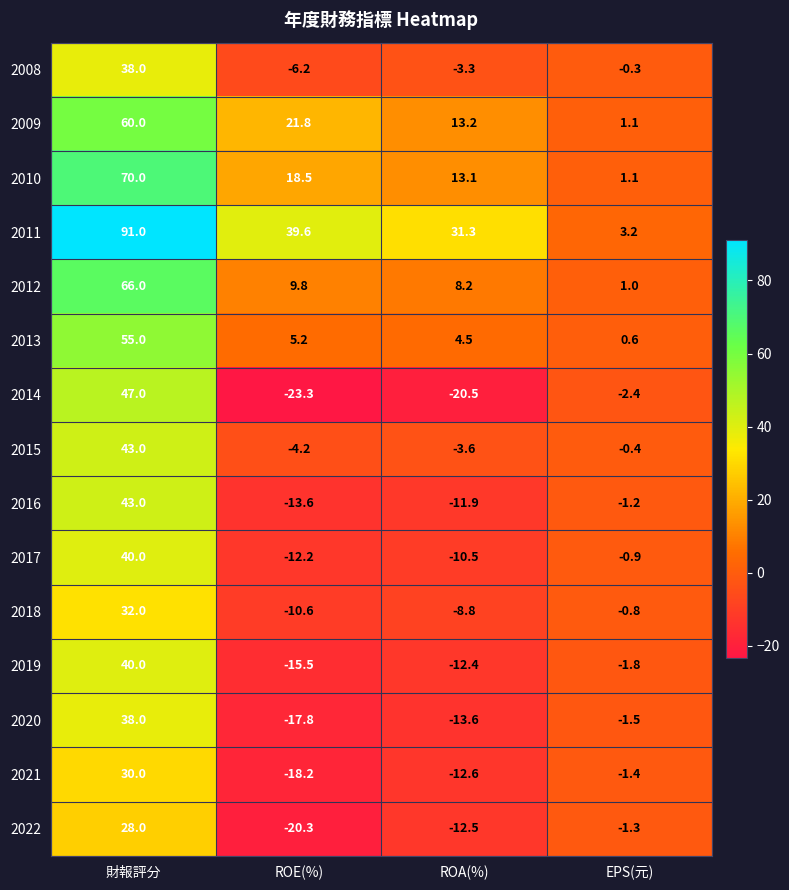

Where does the 2017 series first go above 0?

財報評分